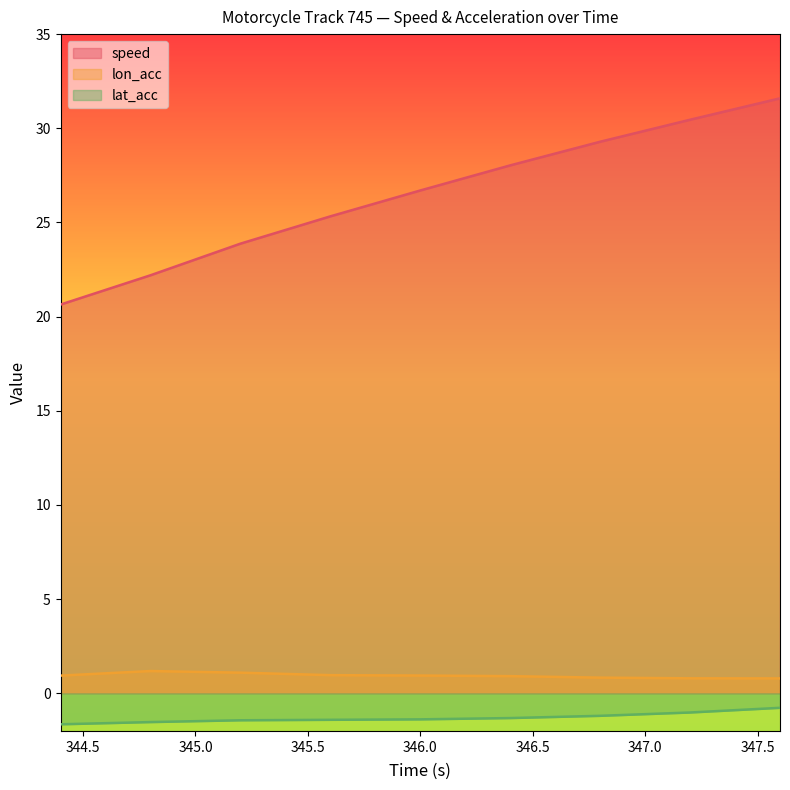

What are all the series names shown in the legend?

speed, lon_acc, lat_acc